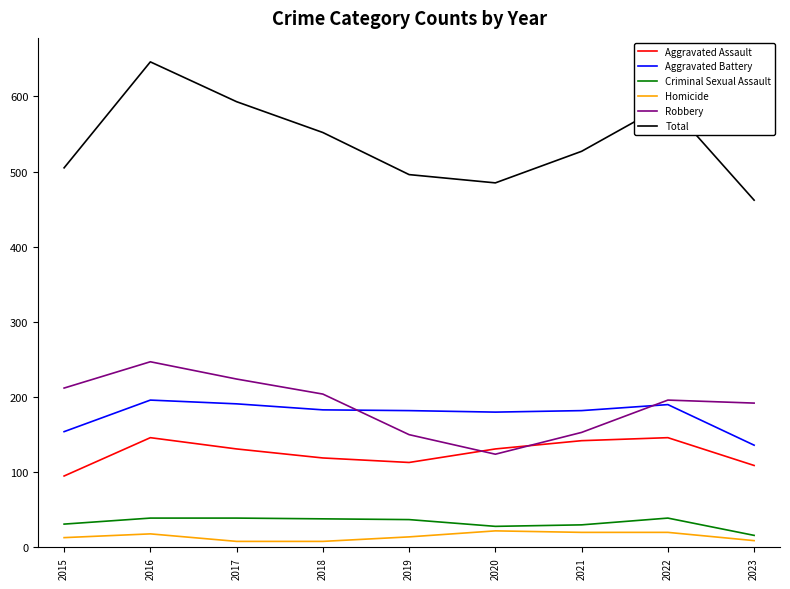

At how many categories does at least one series exceed 345?

9